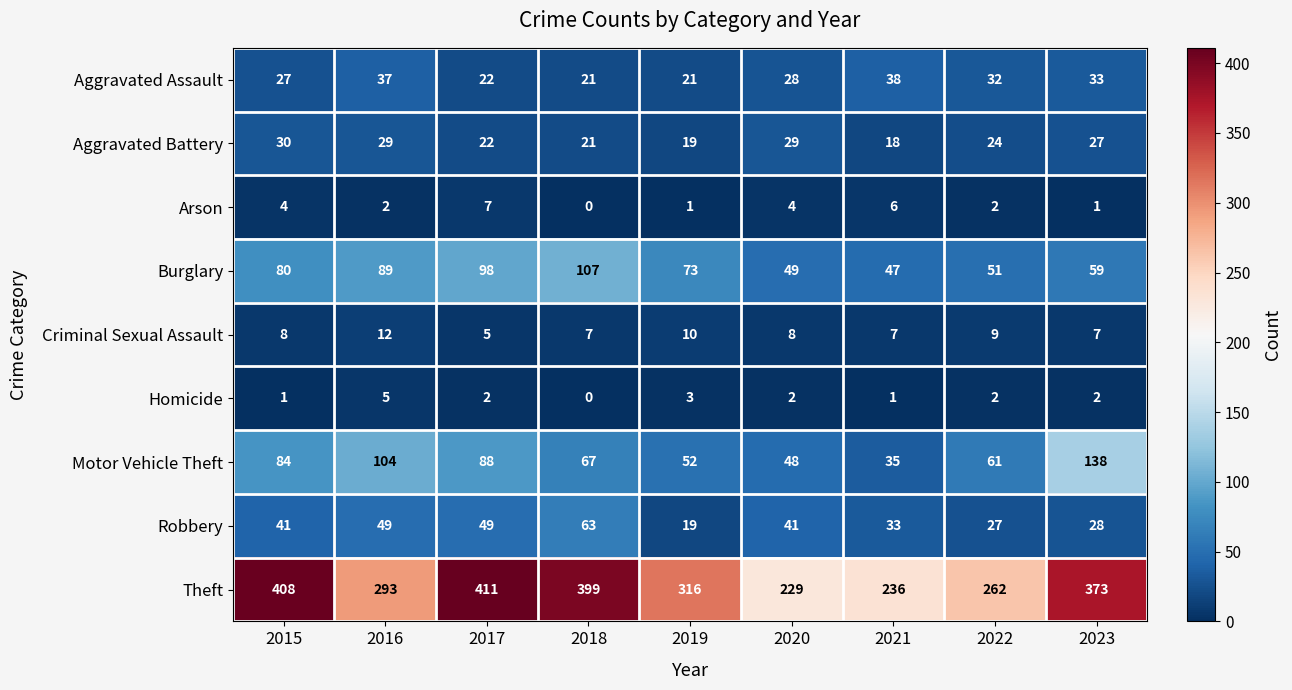

Which series has the widest spread of values?

Theft